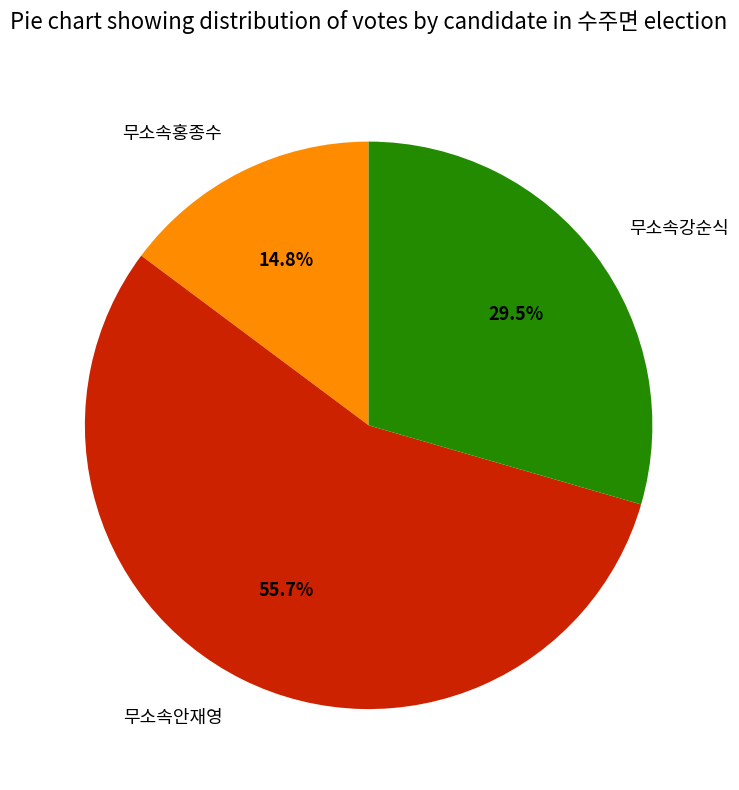

What is the total percentage of 무소속안재영 and 무소속홍종수?

70.5%